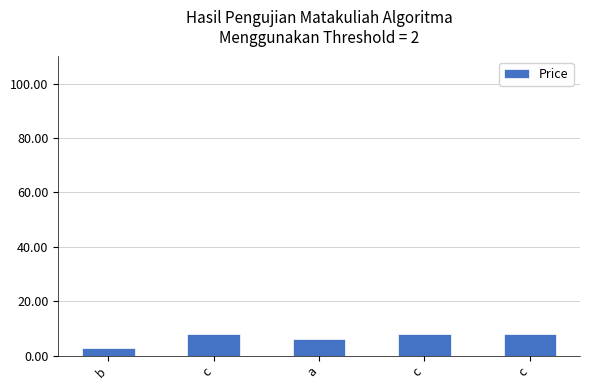

True or false: the data shows 13 at c.

False